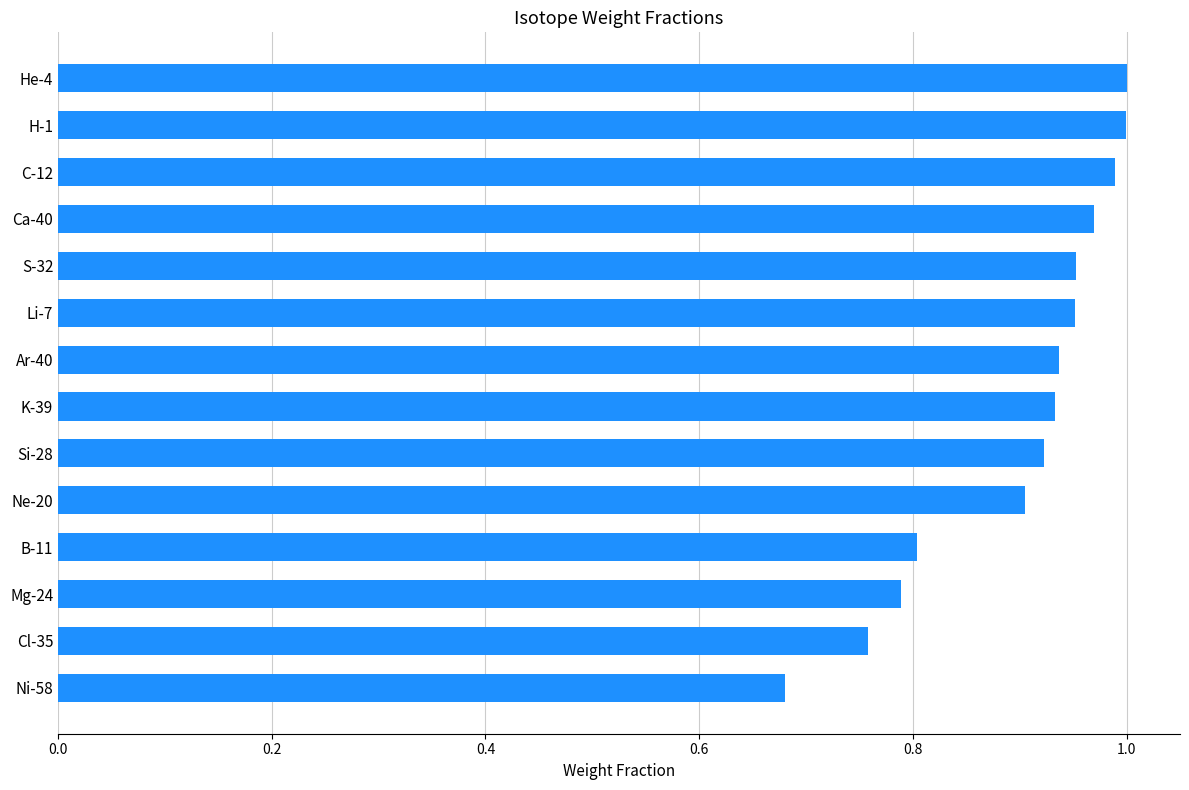

What is the sum of all values?

12.6